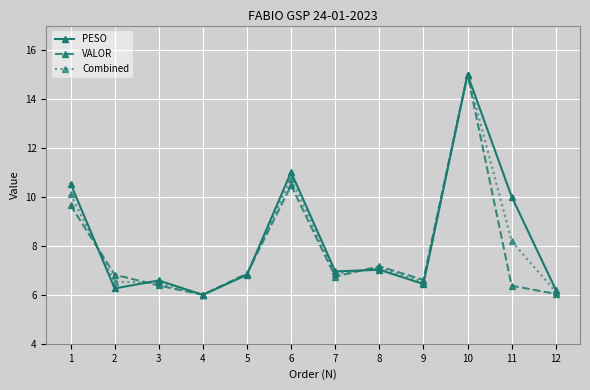

True or false: PESO has a value of 11.0 at 6.

True